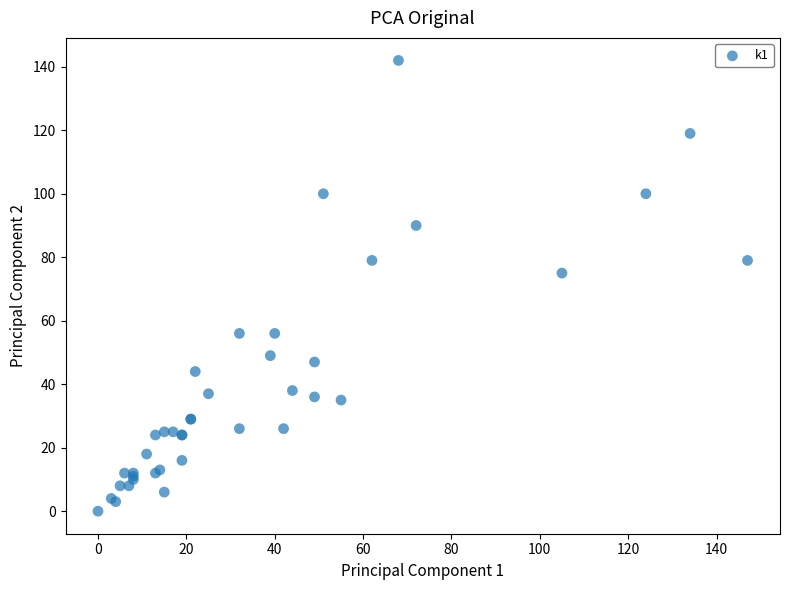

What Y value in the scatter plot is closest to 71?

75